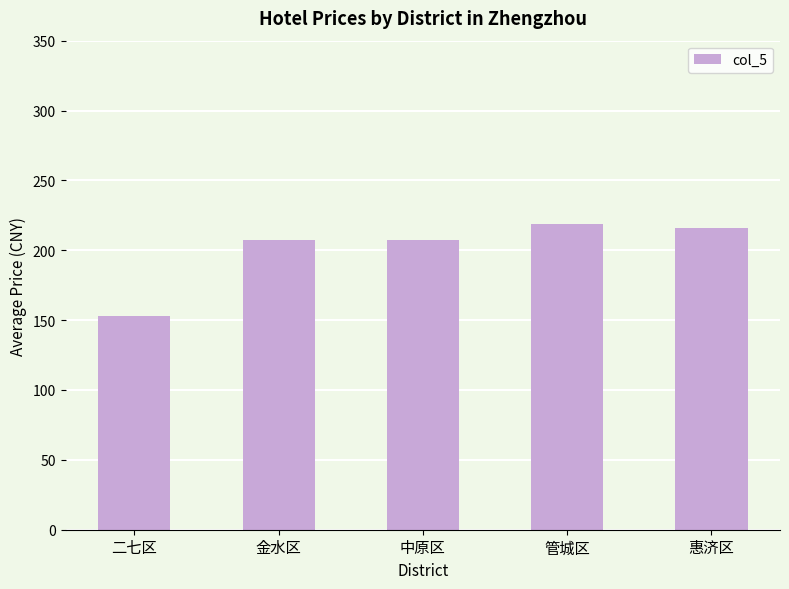

How many series are shown in this chart?

1